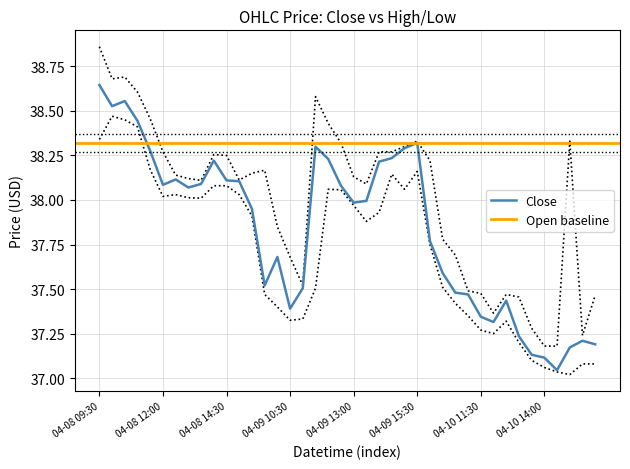

Which series has the largest total across all categories?

High